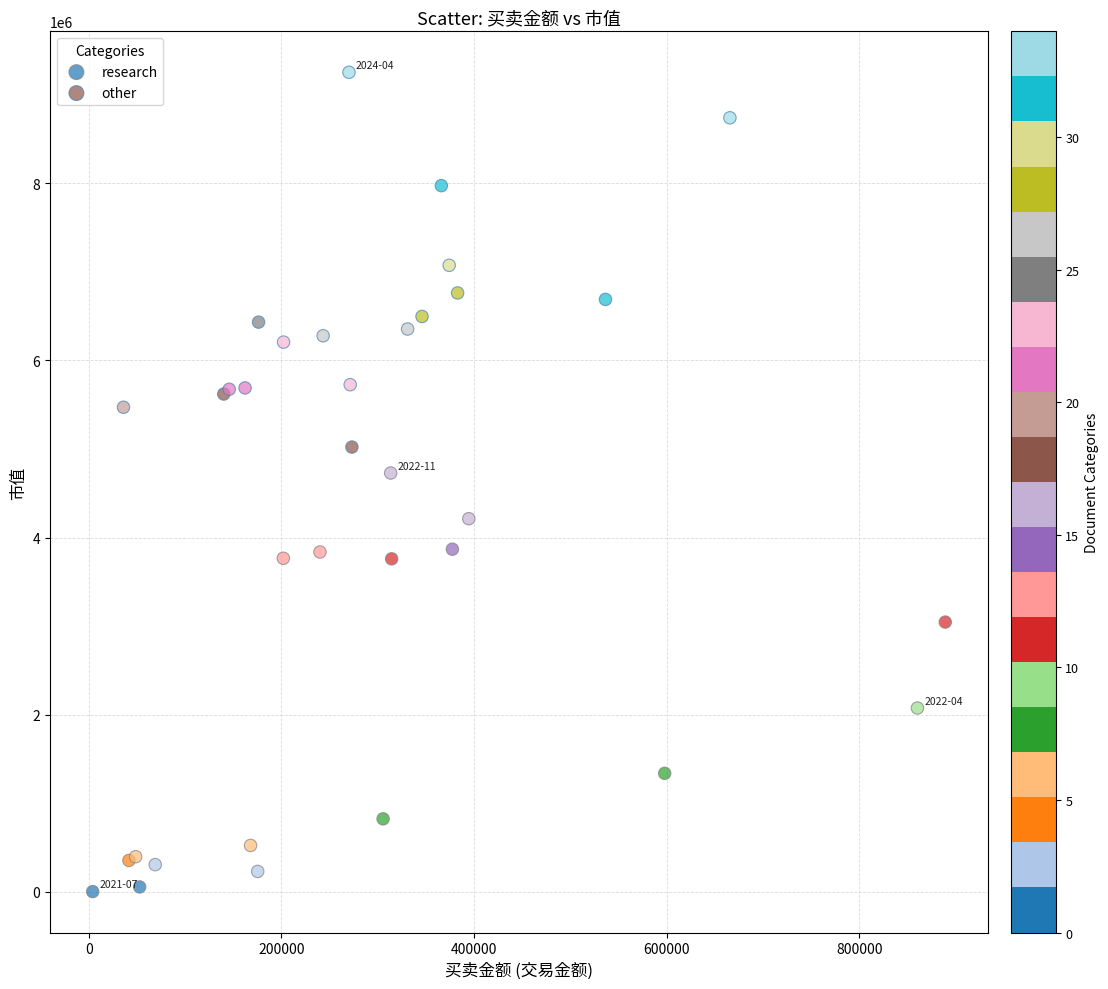

Which series reaches the maximum Y coordinate?

other